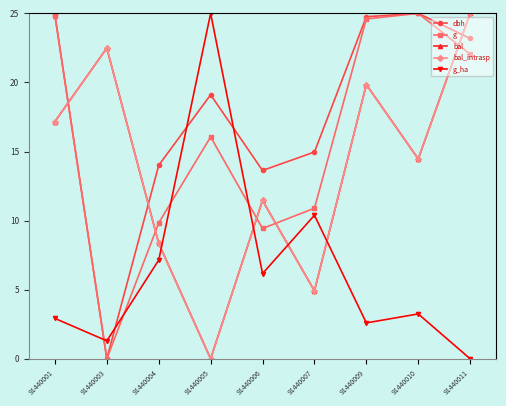

Where is the first local maximum for g_ha?

91440005